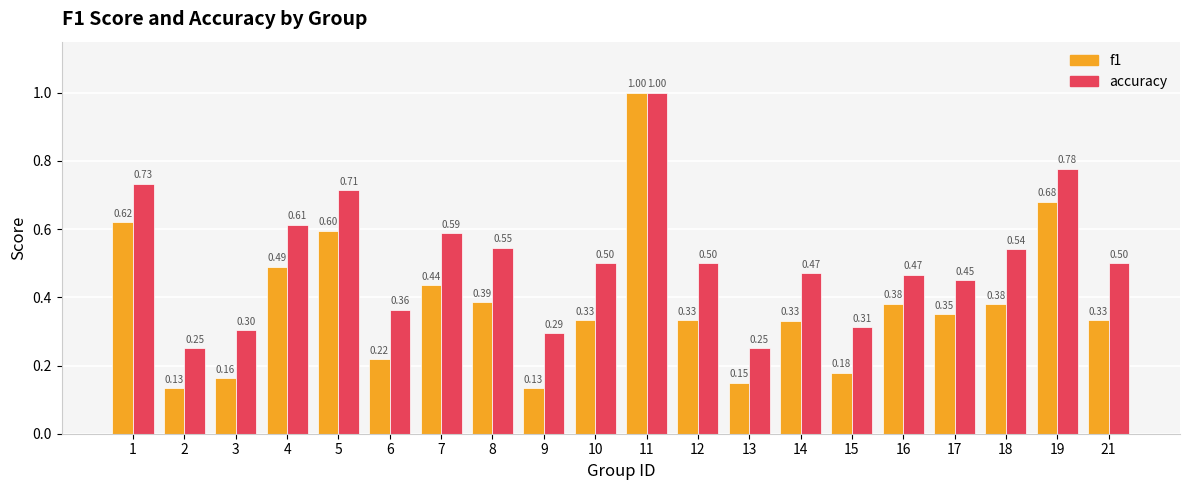

Is it true that accuracy equals 0.4 at 2?

False